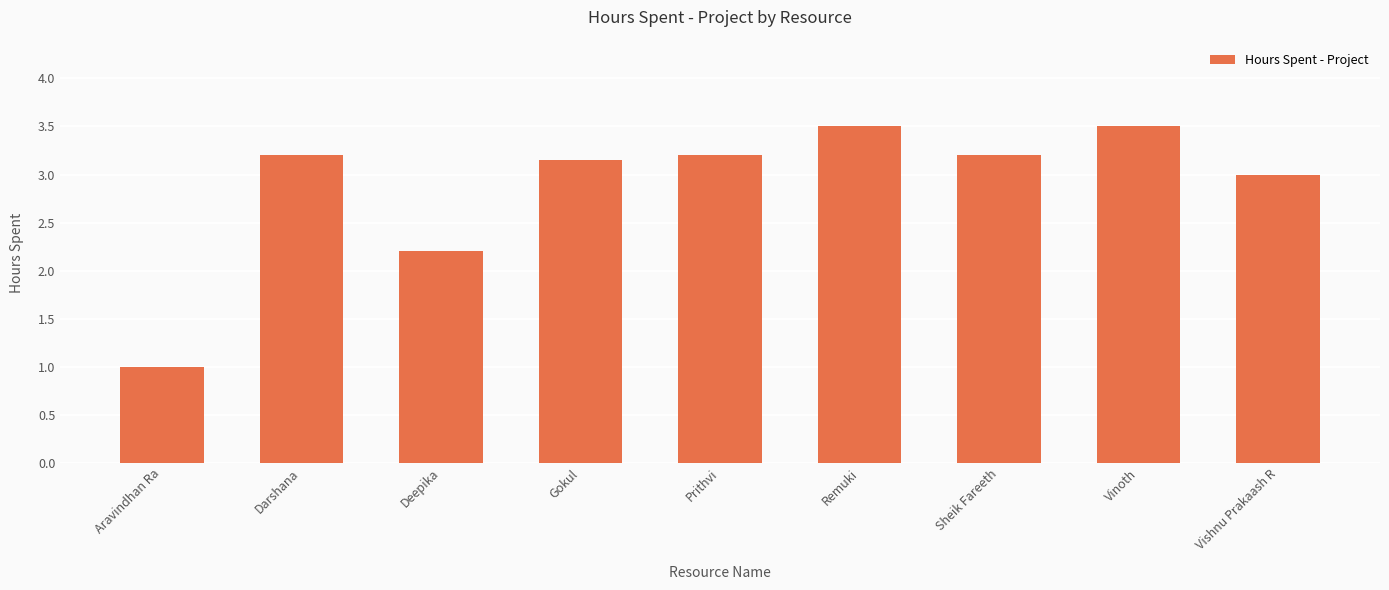

What is the difference between the values at Deepika and Prithvi?

1.0